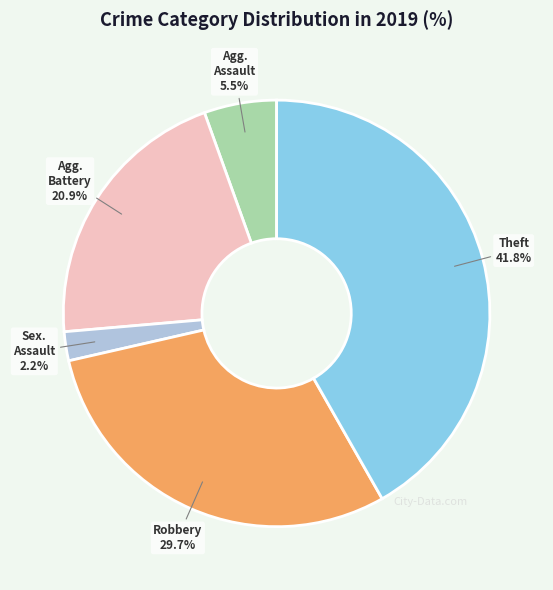

Is there a majority slice in this chart?

No